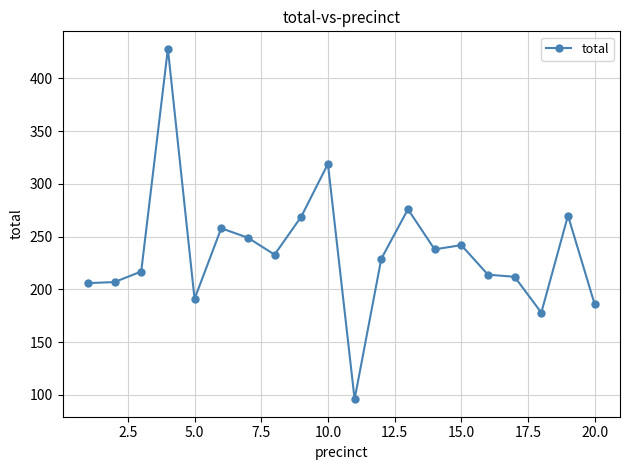

What is the difference between the second highest and minimum values?

223